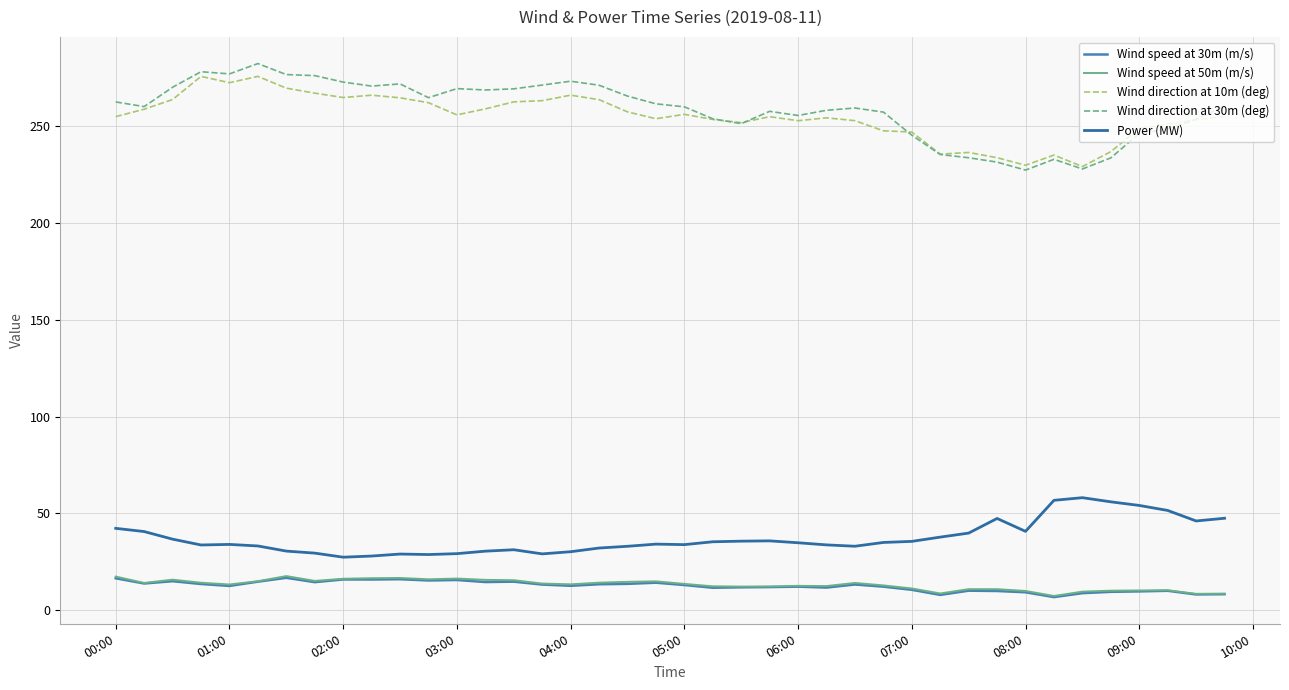

How many lines are shown in the chart?

5